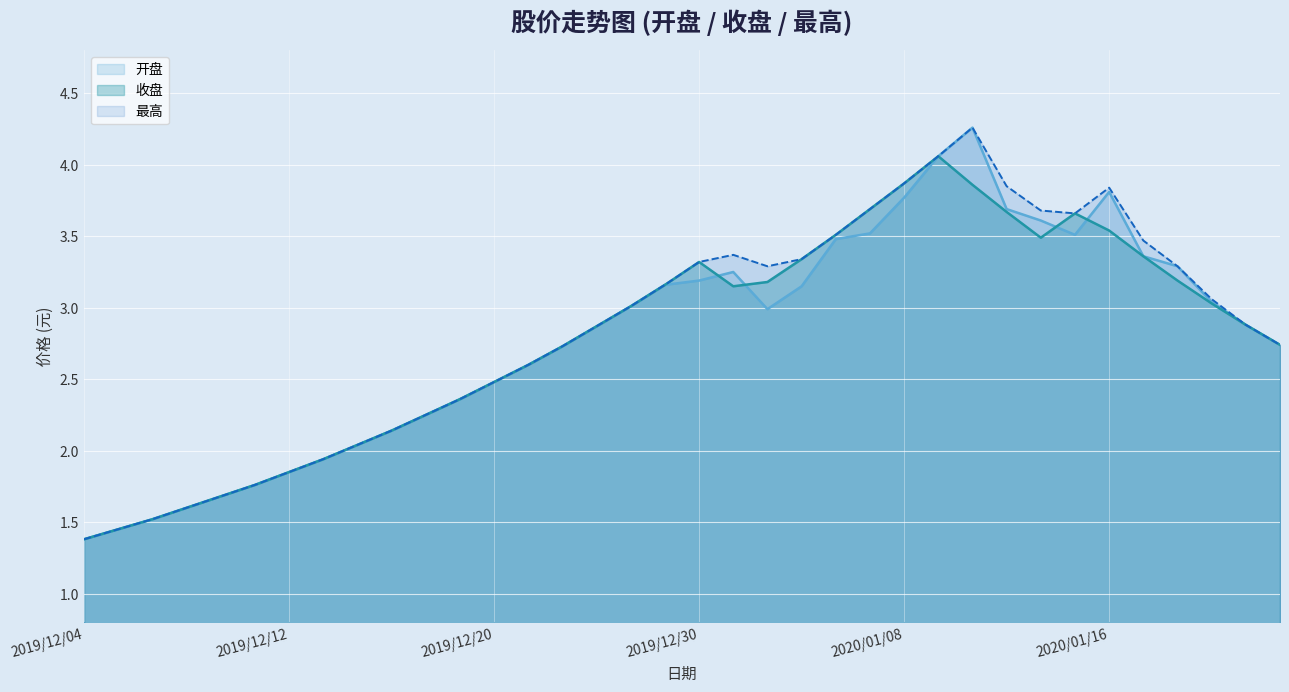

Which series has the largest total across all categories?

最高